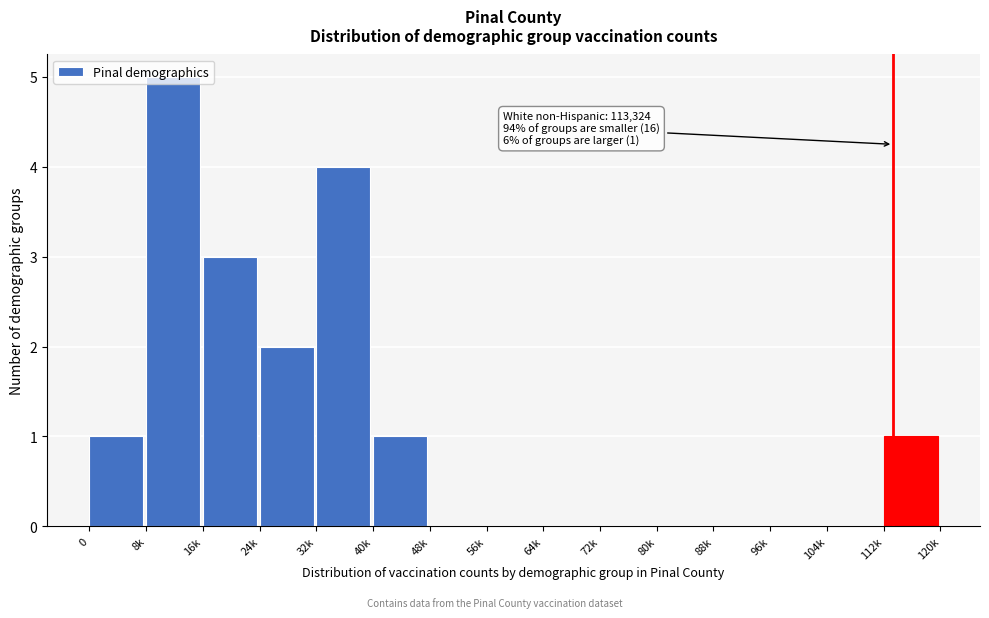

Read the value at 32k.

4